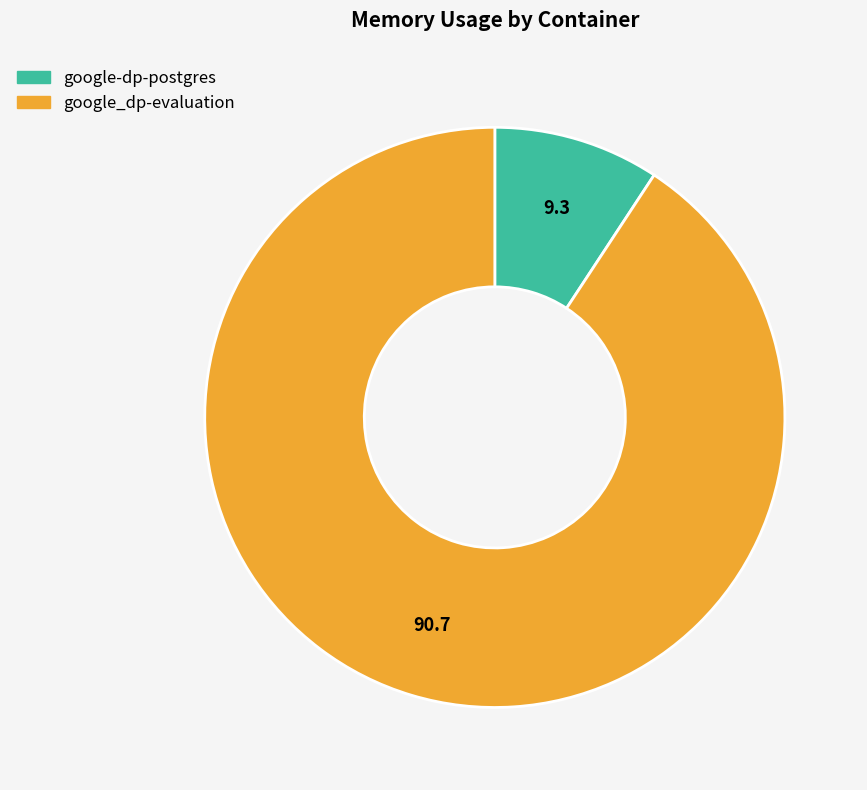

Combined, do google-dp-postgres and google_dp-evaluation account for over 50%?

Yes